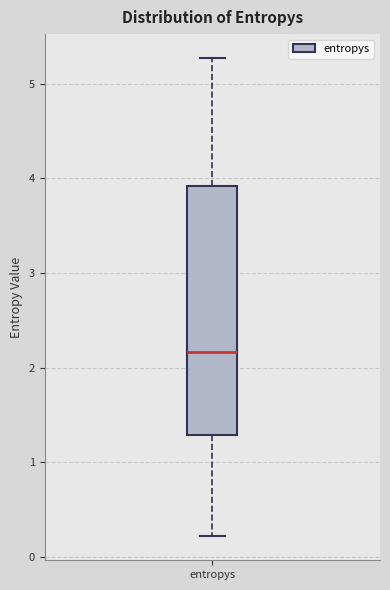

Where does the upper whisker of the box for entropys end on the y-axis? The values are not printed on the chart, so give them approximately, as read against the axis.

5.3